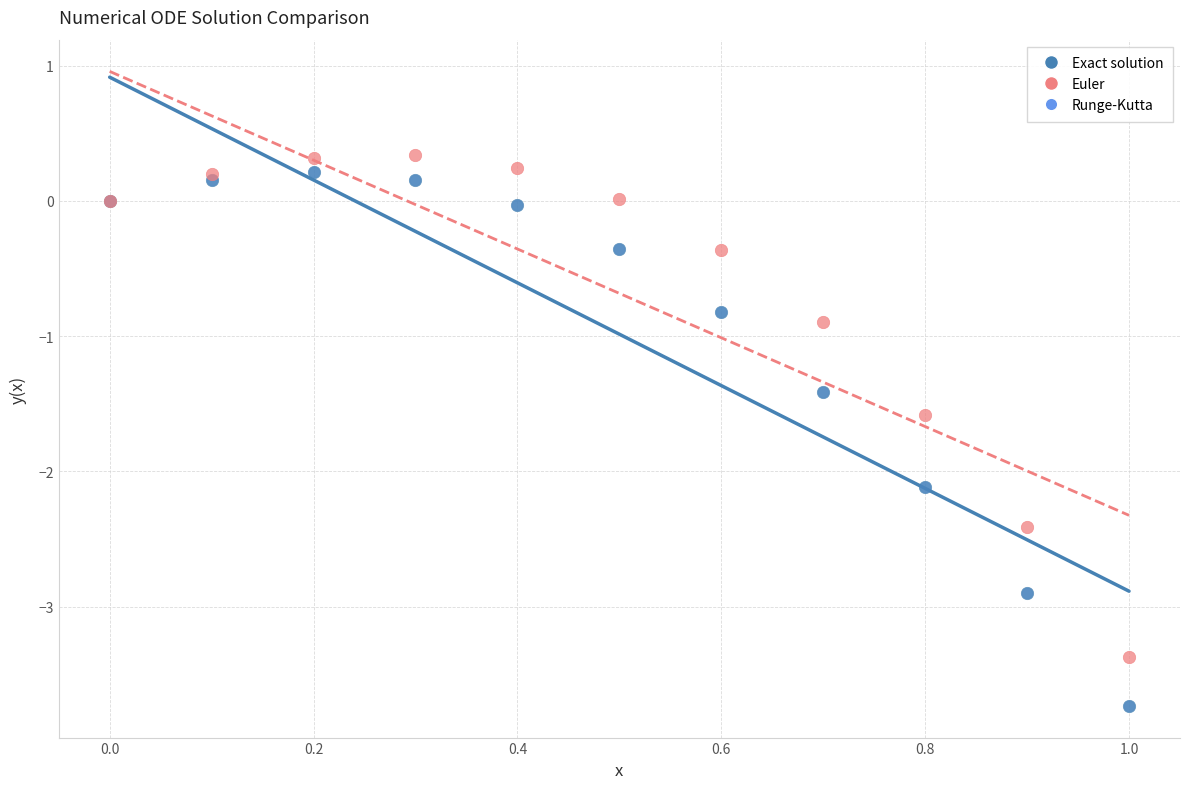

What are all the series names shown in the legend?

Exact solution, Euler, Runge-Kutta